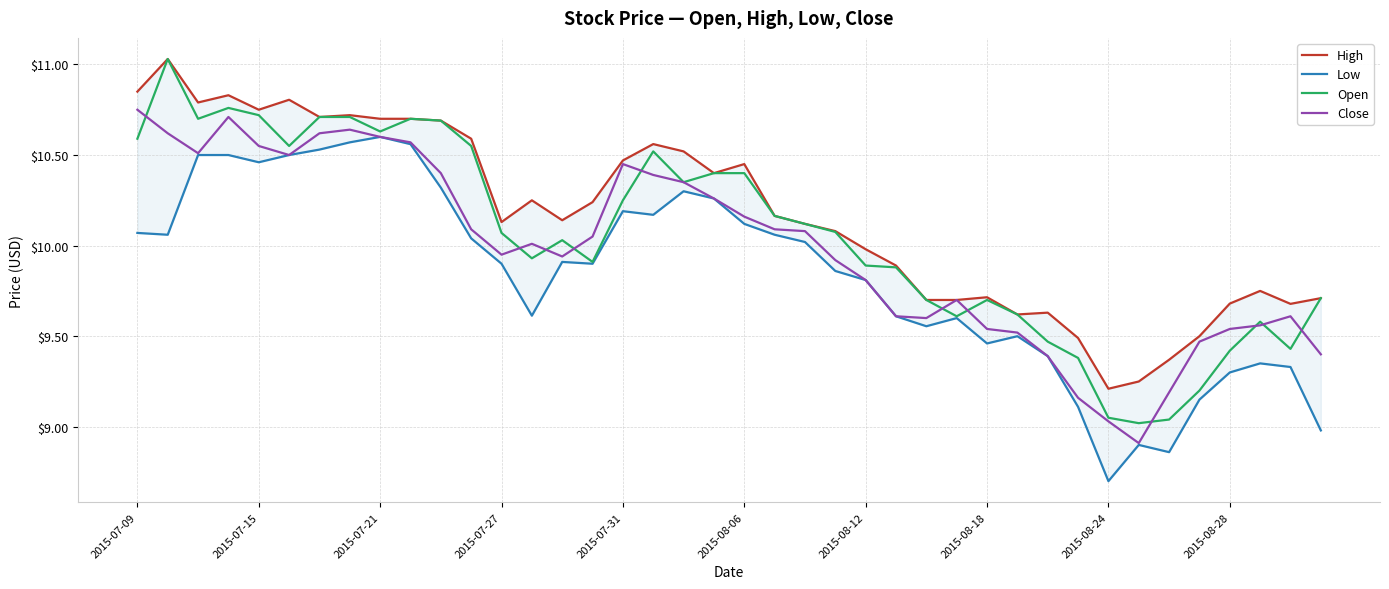

What are all the series names shown in the legend?

High, Low, Open, Close